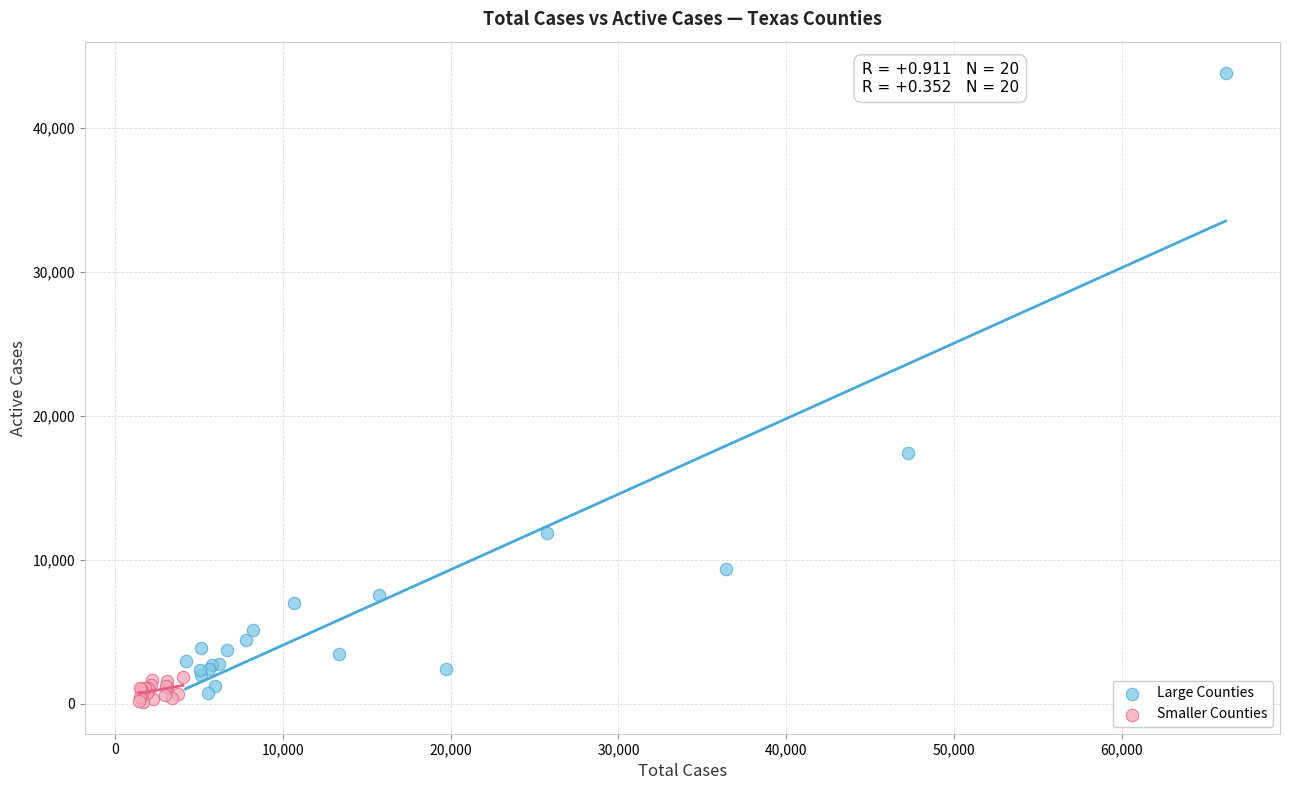

Which series has the largest Y range (max minus min)?

Large Counties